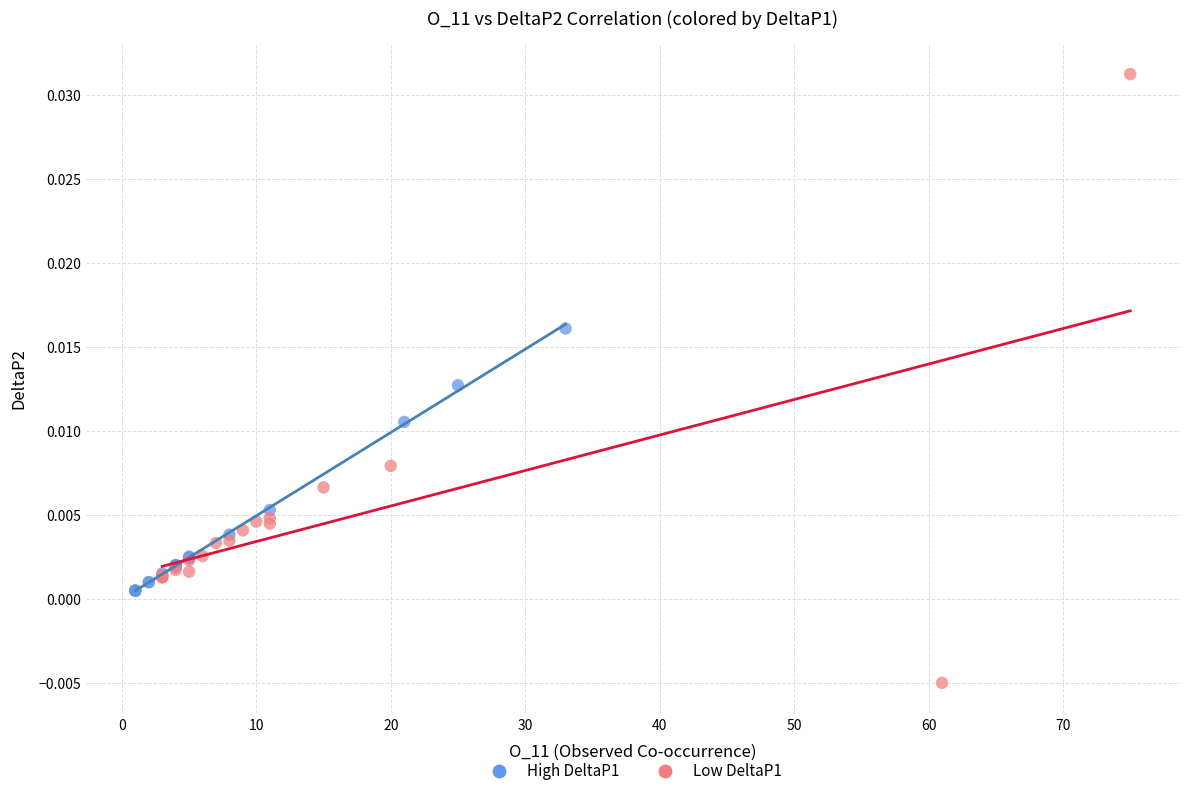

Which series has the widest spread of Y values?

Low DeltaP1